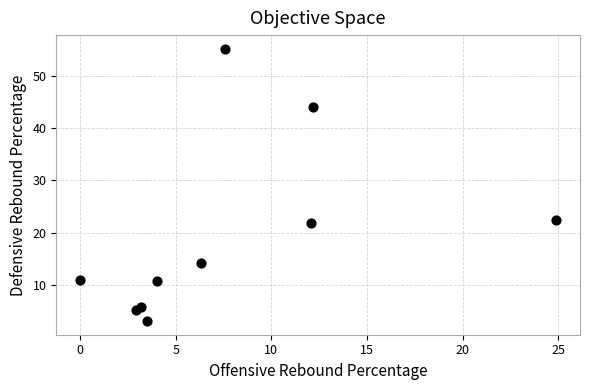

What is the range of Y values (max minus min)?

52.1